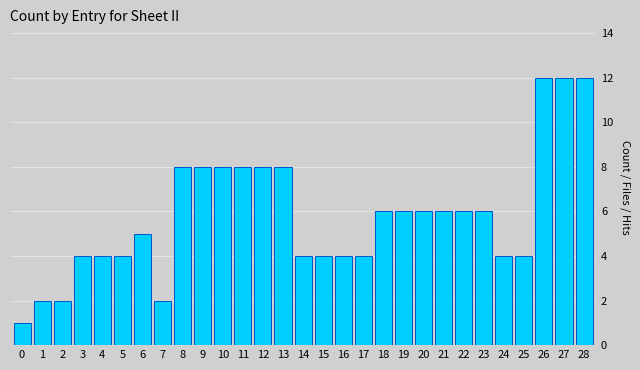

At which label does the data first exceed 6?

8